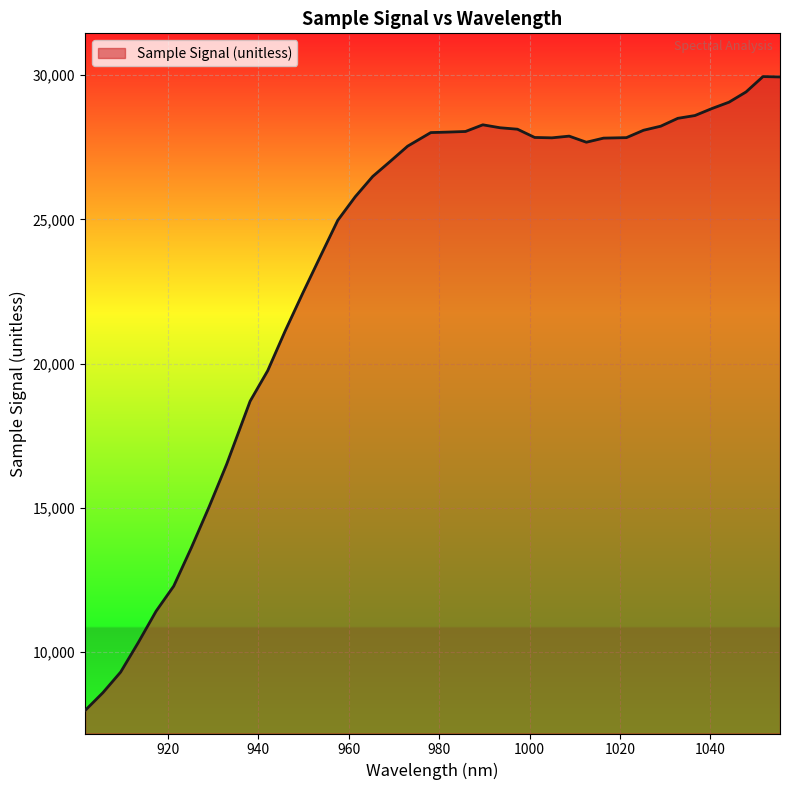

What is the smallest value displayed?

7985